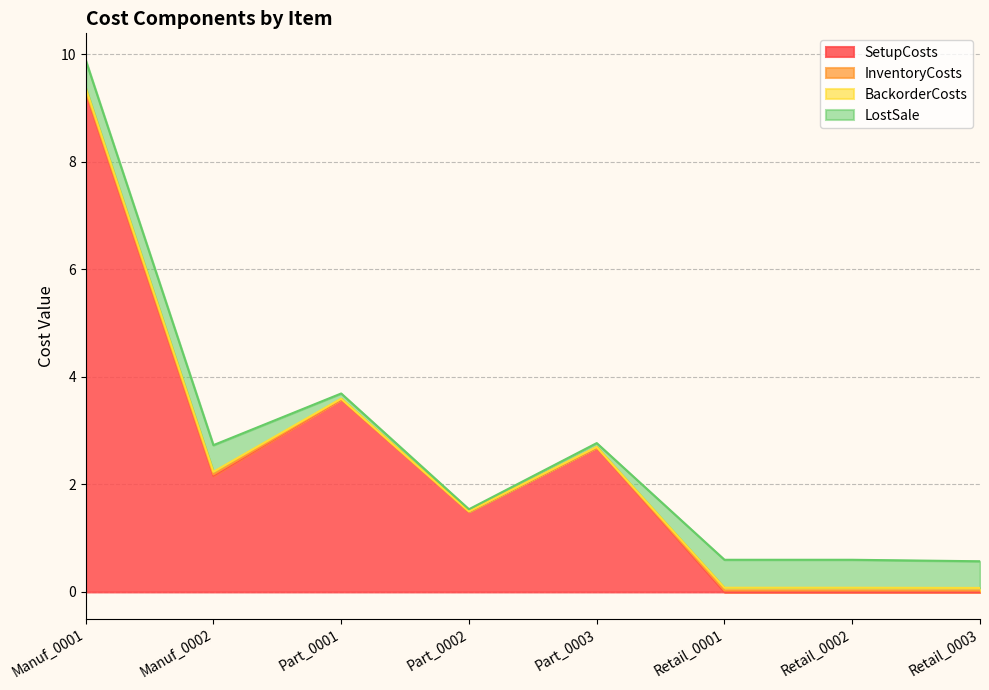

True or false: InventoryCosts has a value of 0.0 at Retail_0003.

True